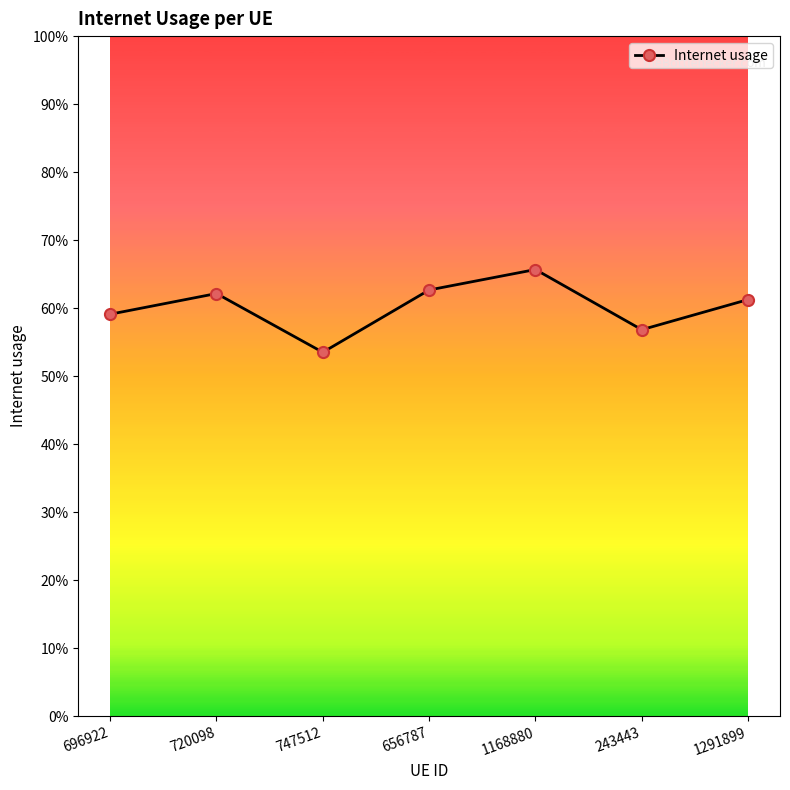

Reading left to right, transcribe all the data shown in this chart.

0.6	0.6	0.5	0.6	0.7	0.6	0.6